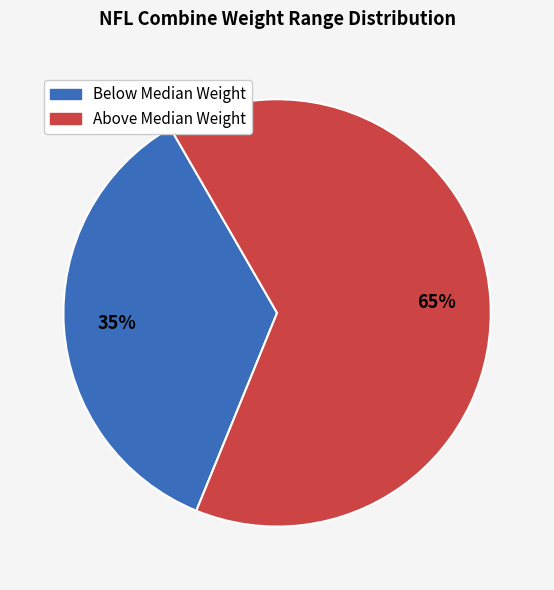

To the nearest percent, what is the average slice percentage?

50%